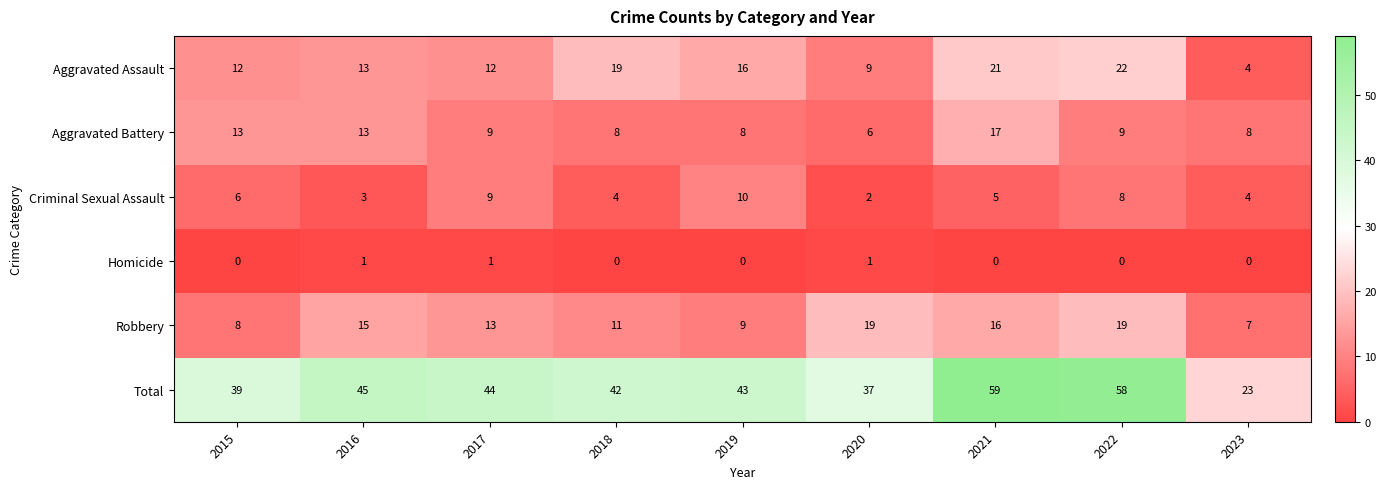

True or false: Total has a value of 97 at 2021.

False